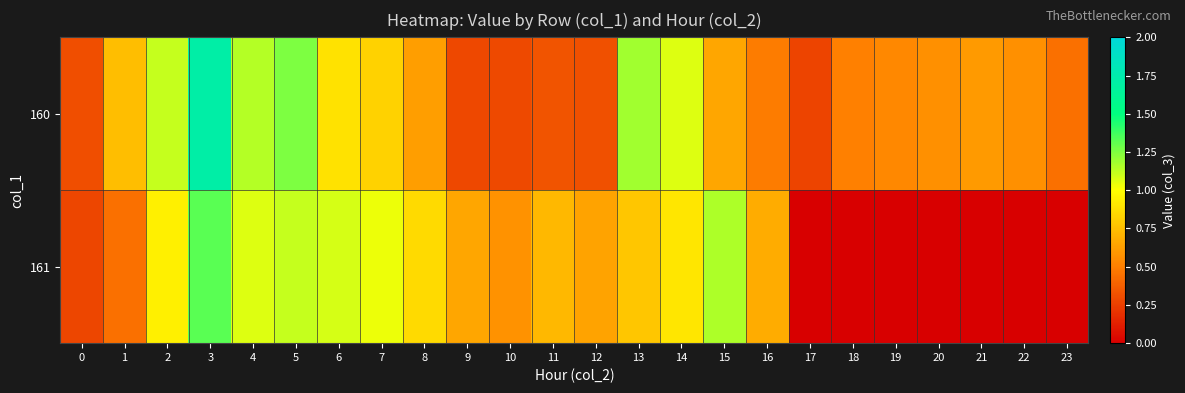

Reading left to right, extract all data points from this chart.

160: 0=0.3	1=0.7	2=1.1	3=1.7	4=1.1	5=1.3	6=0.9	7=0.8	8=0.6	9=0.3	10=0.3	11=0.3	12=0.3	13=1.2	14=1.1	15=0.7	16=0.5	17=0.3	18=0.5	19=0.5	20=0.6	21=0.6	22=0.6	23=0.4
161: 0=0.3	1=0.4	2=0.9	3=1.3	4=1.1	5=1.1	6=1.1	7=1.0	8=0.9	9=0.7	10=0.6	11=0.7	12=0.6	13=0.8	14=0.9	15=1.2	16=0.7	17=0.0	18=0.0	19=0.0	20=0.0	21=0.0	22=0.0	23=0.0